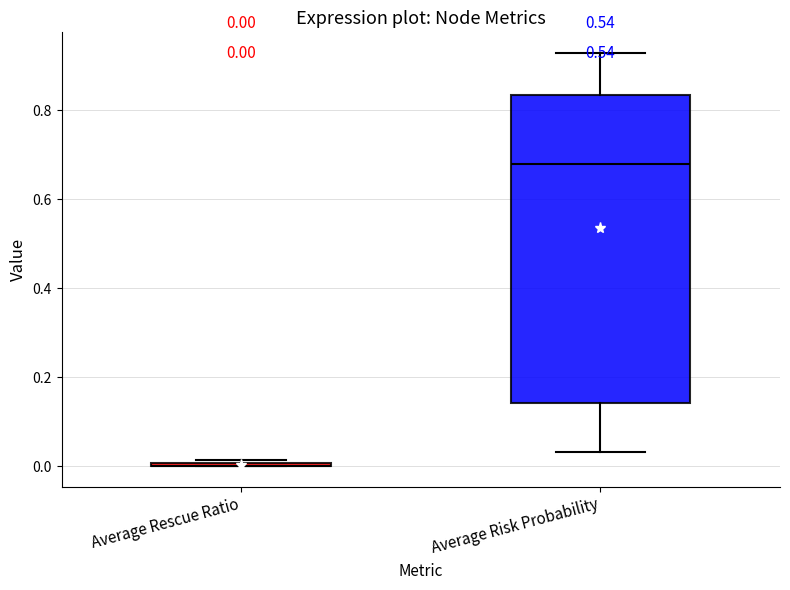

Which box is the tallest, from its lower edge to its upper edge?

Average Risk Probability